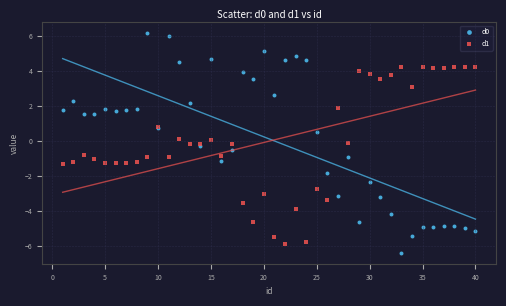

What is the X range (max minus min) for the scatter plot?

39.0